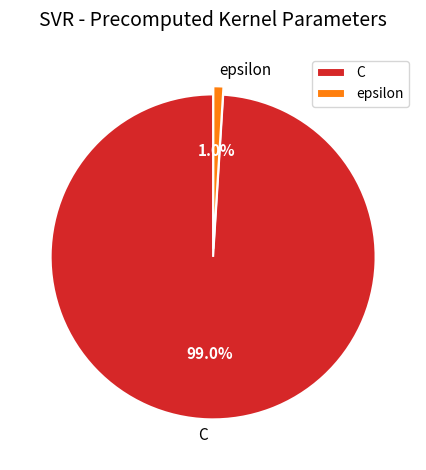

Which category accounts for the majority?

C